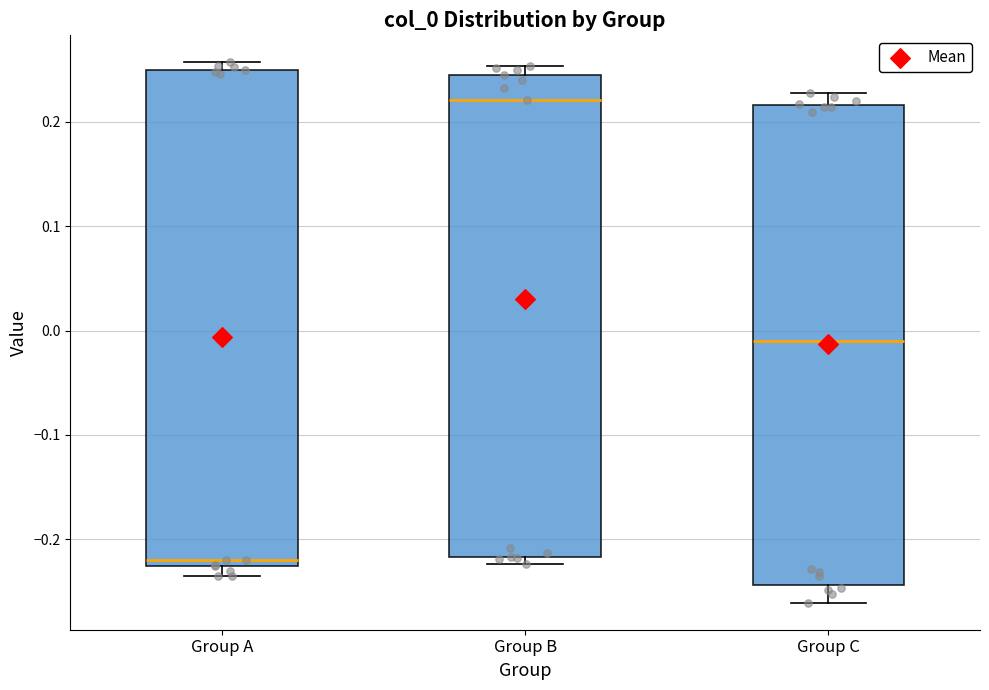

Reading left to right, read every box against the y-axis: the position of its median line, the range the box covers, and the ends of its whiskers. The values are not printed on the chart, so give them approximately, as read against the axis.

Group A: median -0.22, box -0.23 to 0.25, whiskers -0.24 to 0.26
Group B: median 0.22, box -0.22 to 0.25, whiskers -0.22 (just below the box's lower edge) to 0.25 (just above the box's upper edge)
Group C: median -0.01, box -0.24 to 0.22, whiskers -0.26 to 0.23